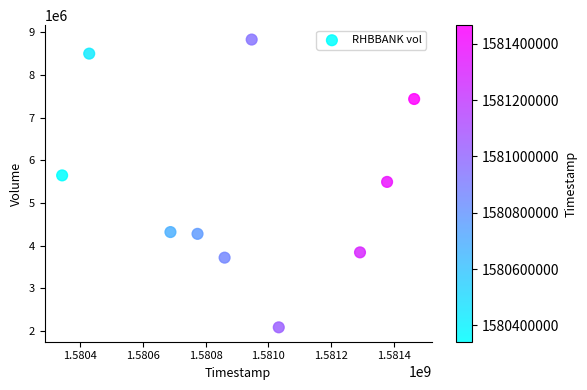

What is the average Y value?

5417240